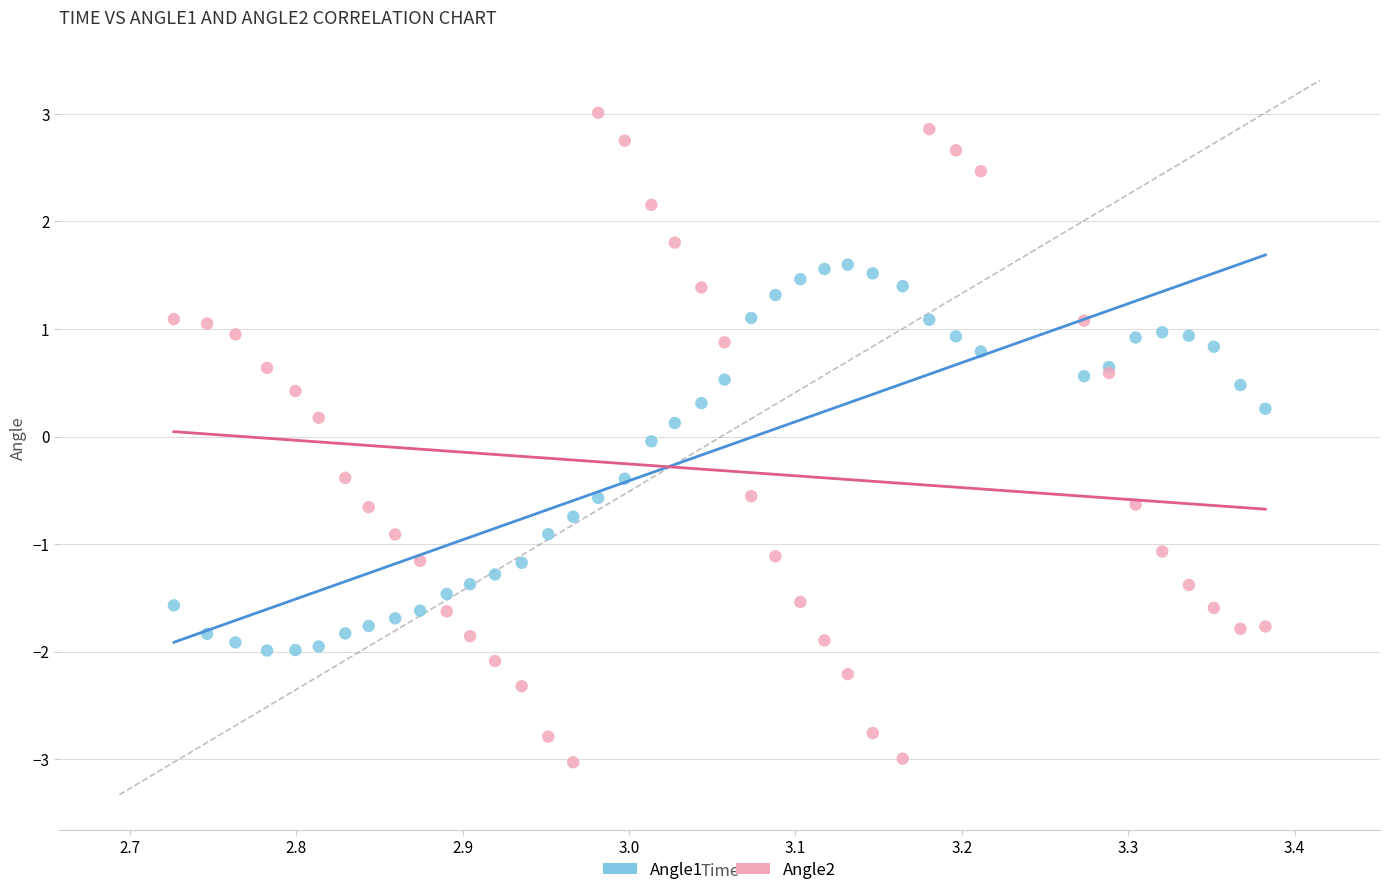

Which series reaches the minimum Y coordinate?

Angle2